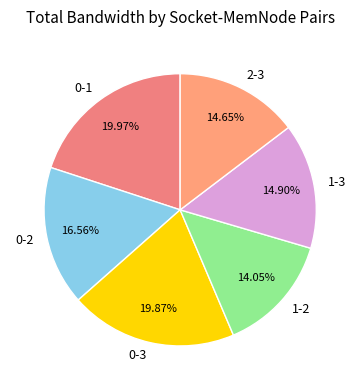

Is it true that 0-3 is 20% of the pie?

True